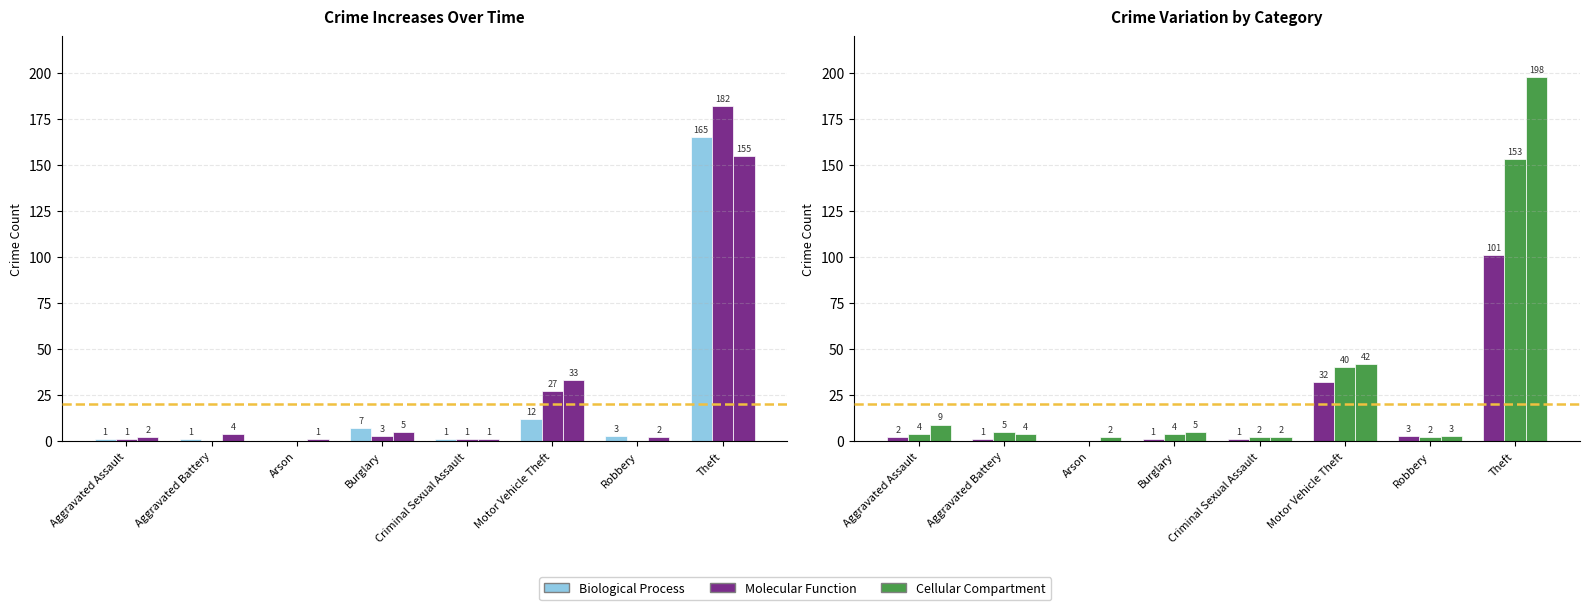

Is the value of 2015 at Criminal Sexual Assault greater than the value of 2020 at Theft?

No